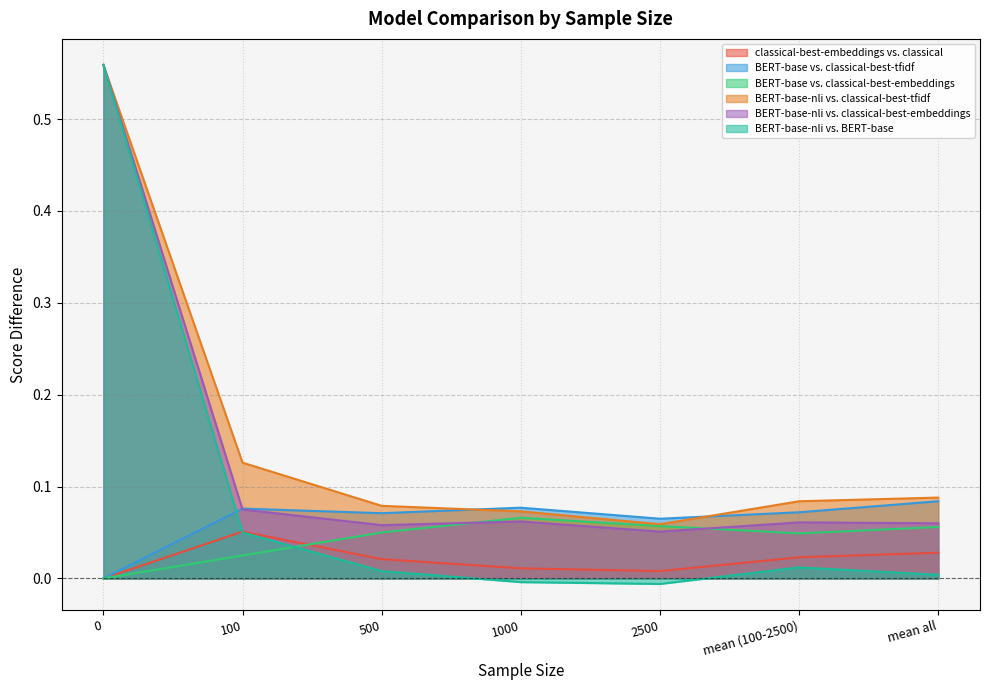

What is the sum of all classical-best-embeddings vs. classical values?

0.1